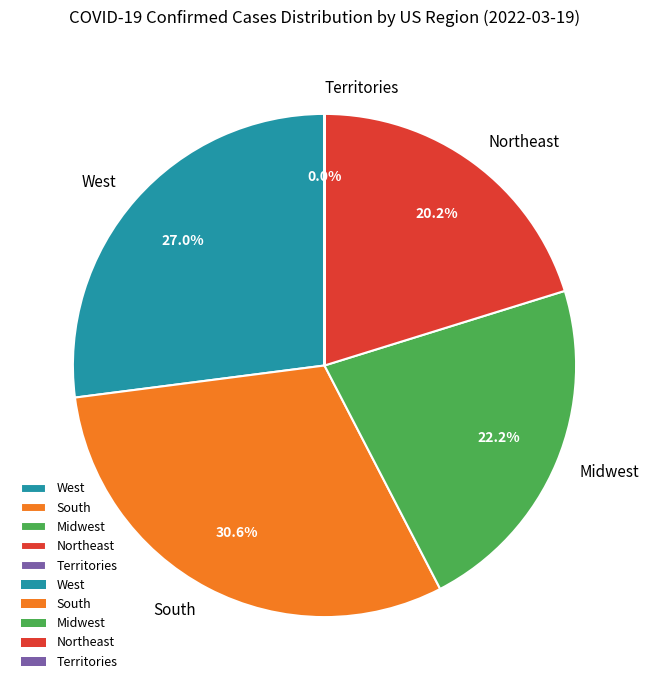

To the nearest percent, what is the difference between the largest and smallest slice percentages?

31%